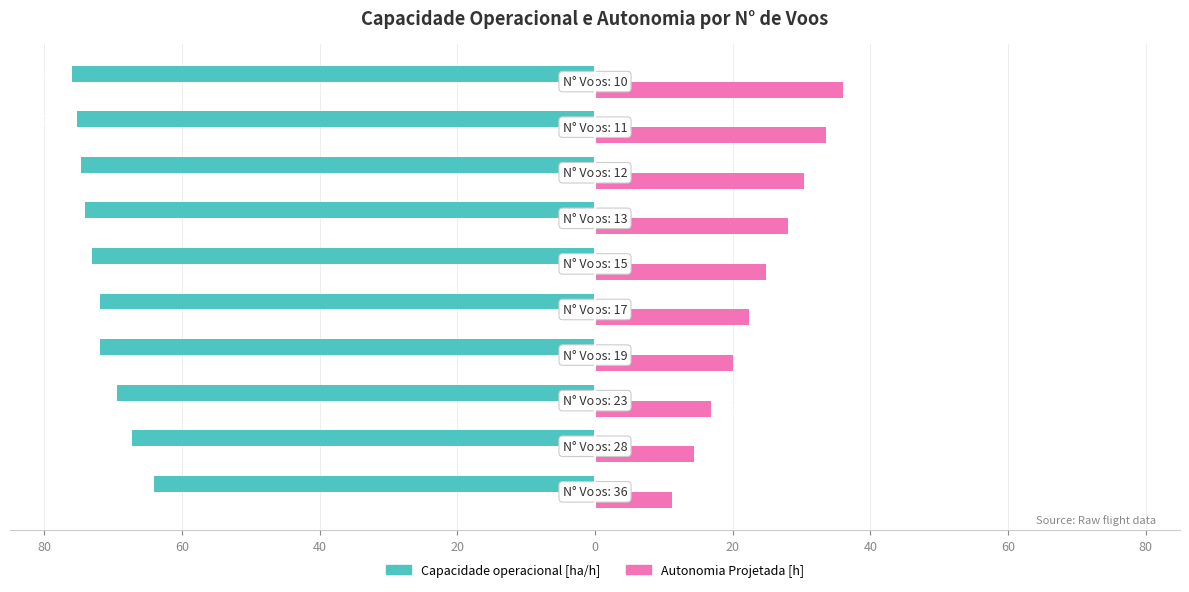

What are all the series names shown in the legend?

Capacidade operacional [ha/h], Autonomia Projetada [h]